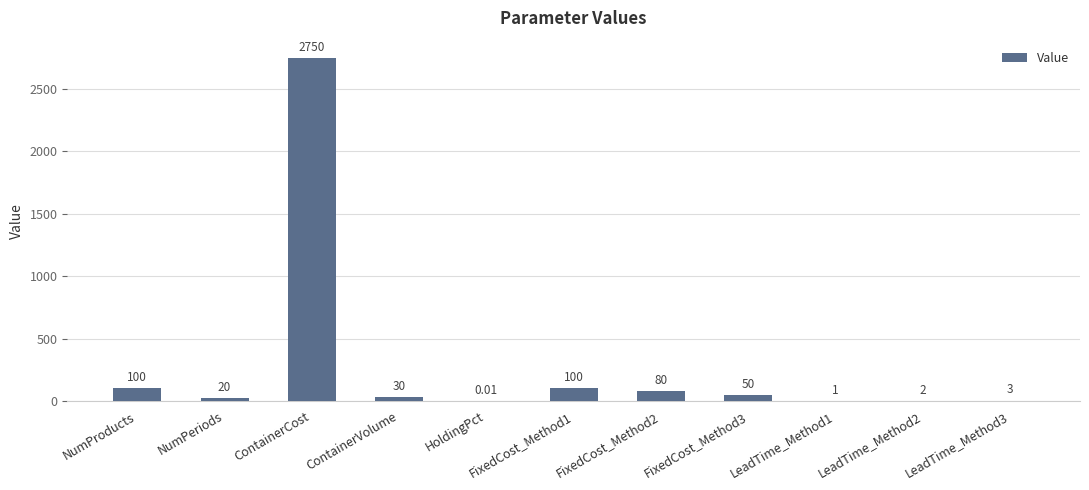

At which category does the chart reach its peak across all series?

ContainerCost